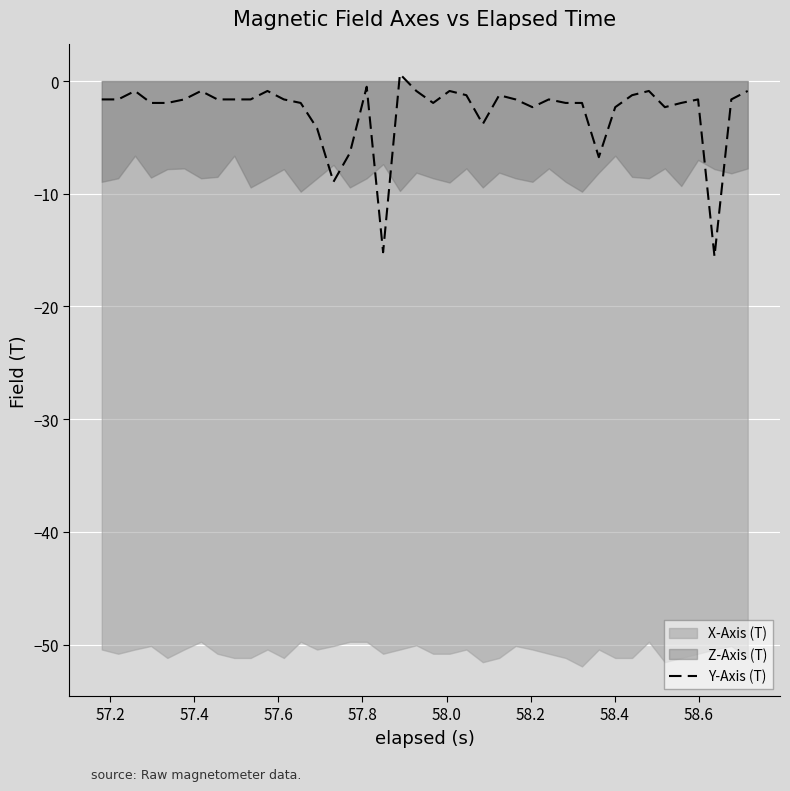

What is the minimum value for Y-Axis (T)?

-15.6